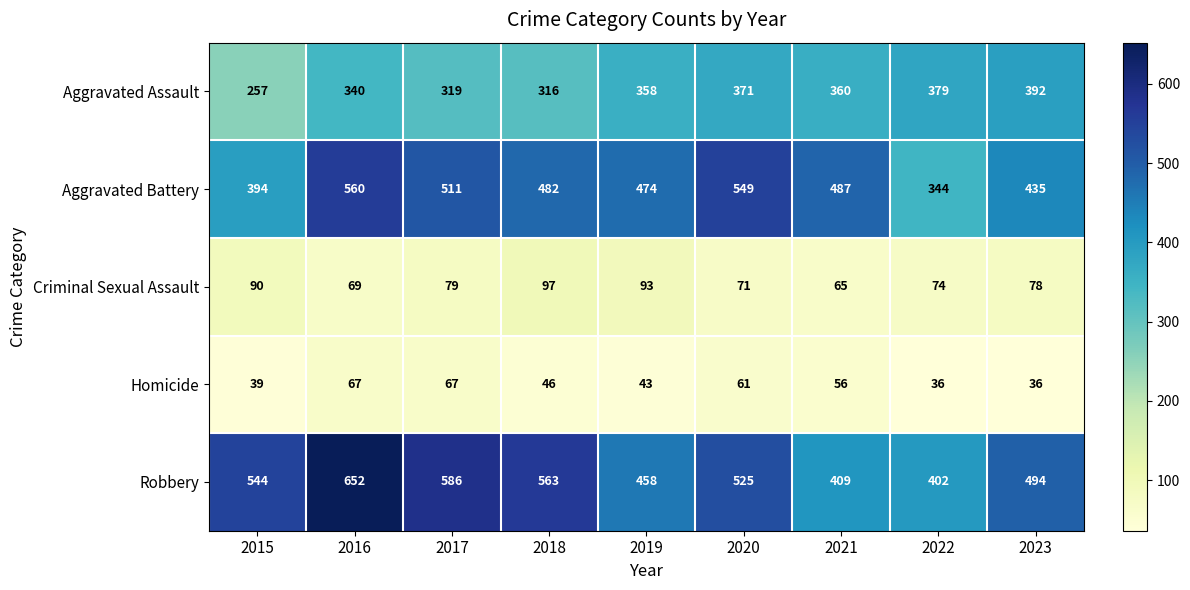

List the series in order of their peak value, highest first.

Robbery, Aggravated Battery, Aggravated Assault, Criminal Sexual Assault, Homicide